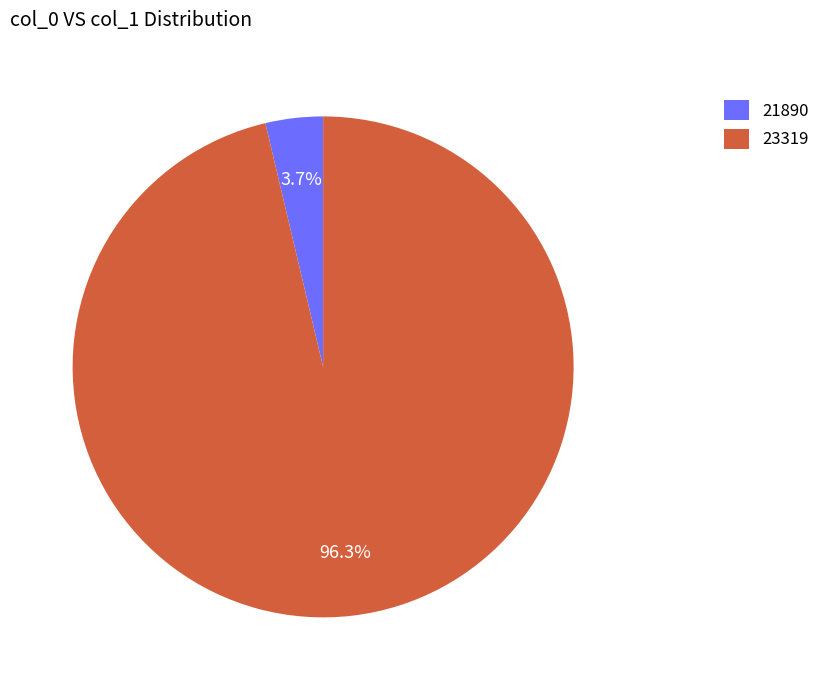

Is it true that 21890 is 12% of the pie?

False